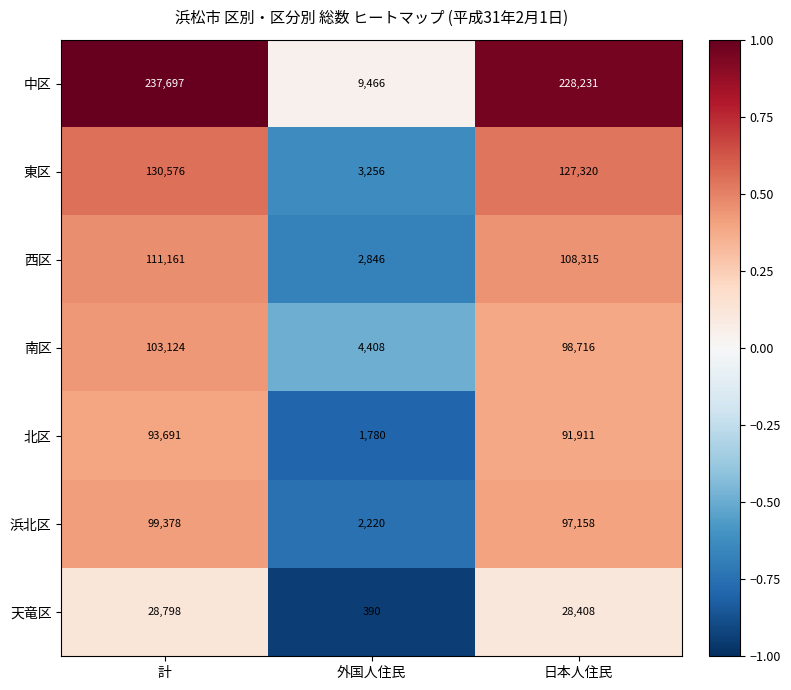

List the labels in order of 天竜区 value, smallest first.

外国人住民, 日本人住民, 計